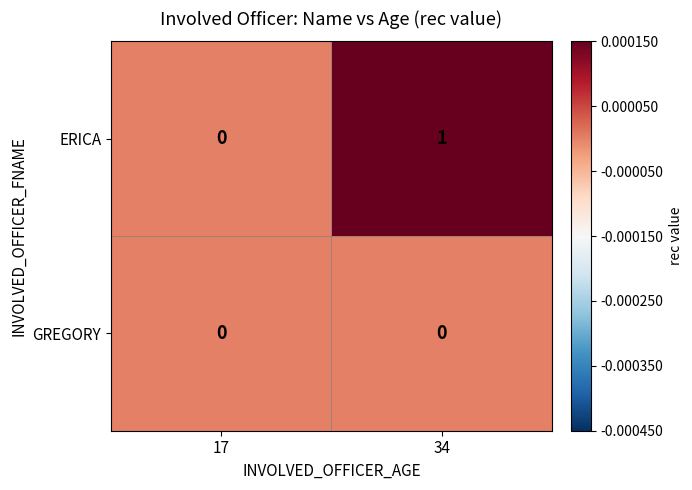

How many data points does each series have?

2